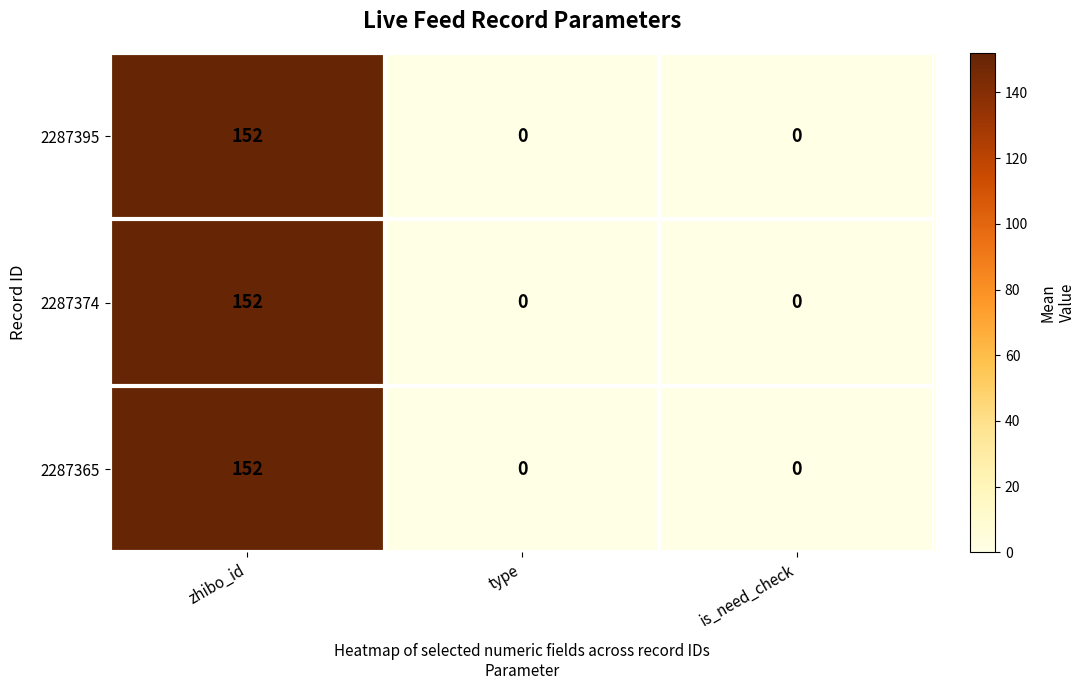

Reading right to left, extract all data points from this chart.

2287395: is_need_check=0	type=0	zhibo_id=152
2287374: is_need_check=0	type=0	zhibo_id=152
2287365: is_need_check=0	type=0	zhibo_id=152